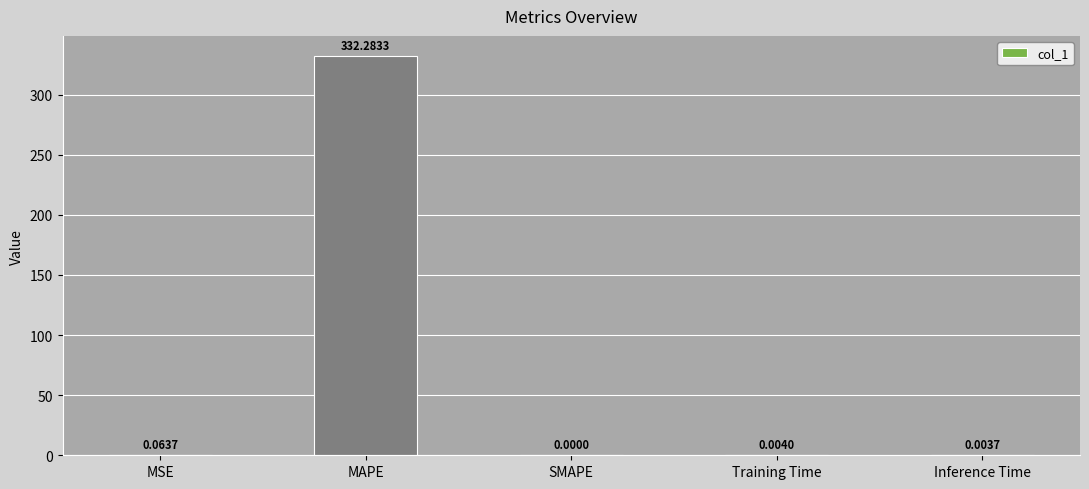

How many data points are above 0?

4